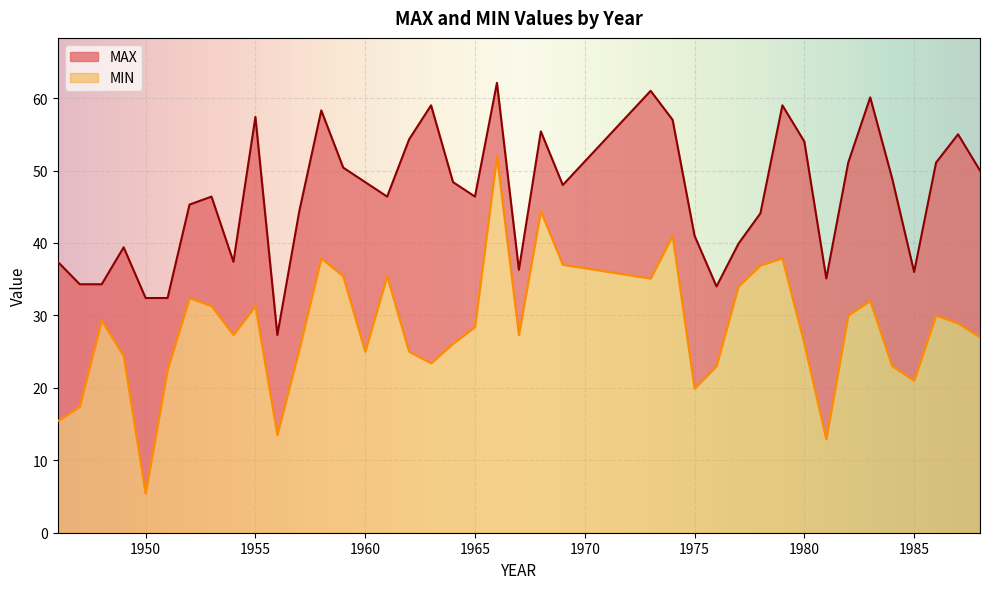

Where is the first local minimum for MIN?

1950